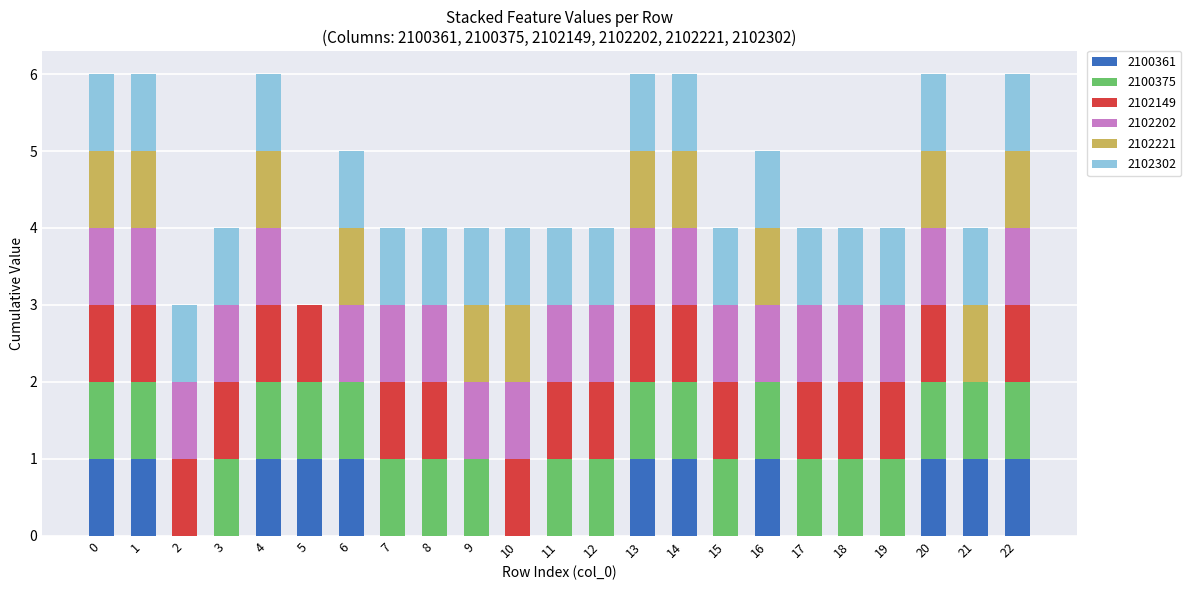

The value of 2100361 at 1 is 1. True or false?

True